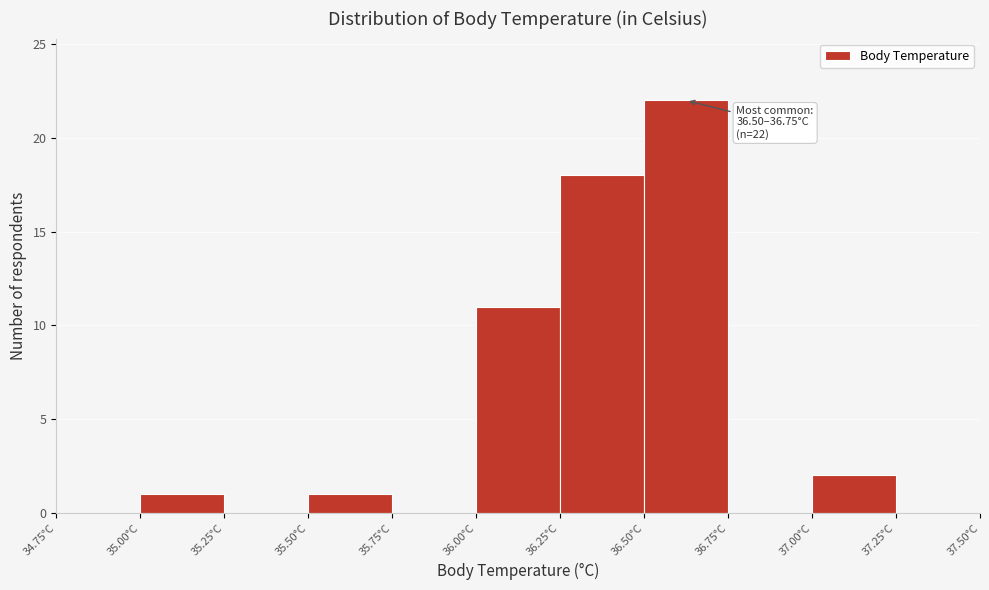

Over which range of the x-axis is the bar tallest?

36.50 to 36.75